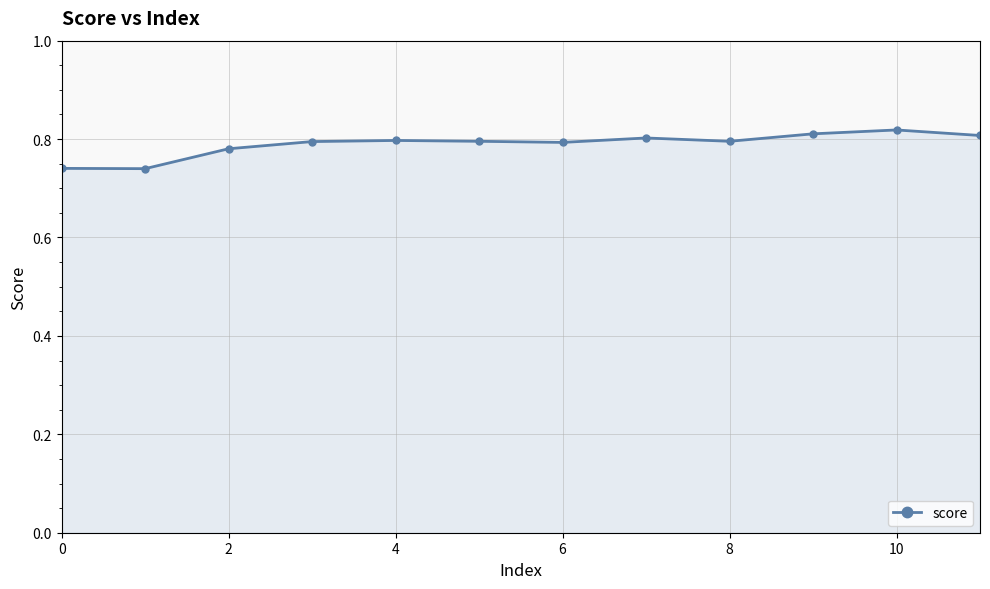

How many values are between 0 and 1?

12